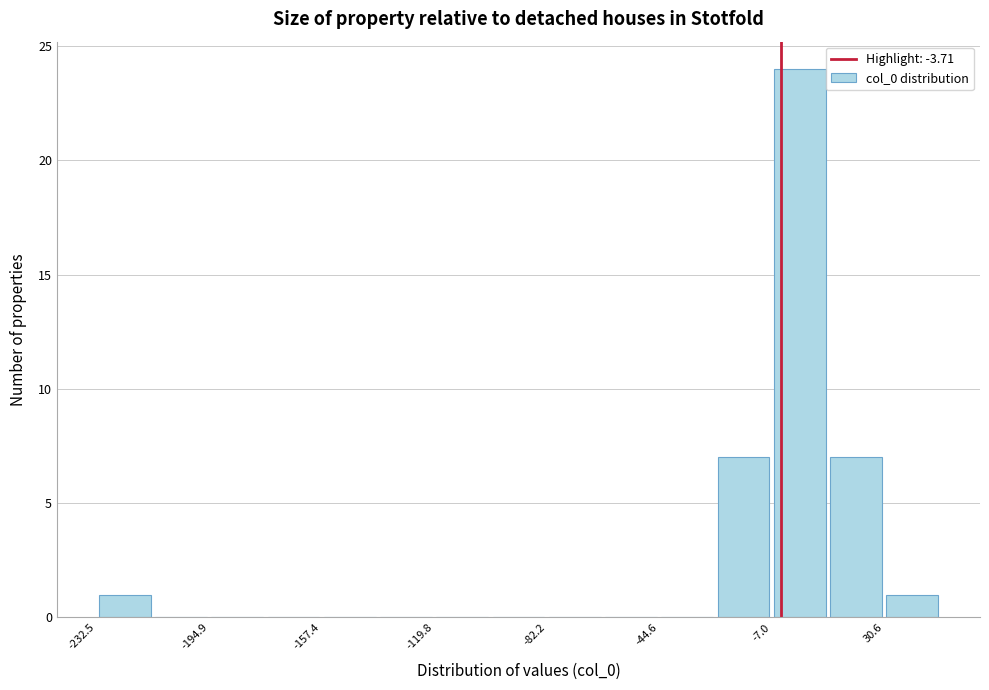

Around what value on the x-axis is the tallest bar? Give the approximate position of its centre, as read against the axis.

0